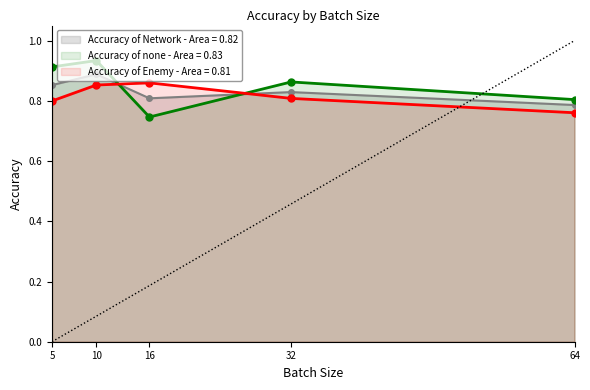

True or false: Accuracy of Enemy has more than 1 interior local peaks.

False